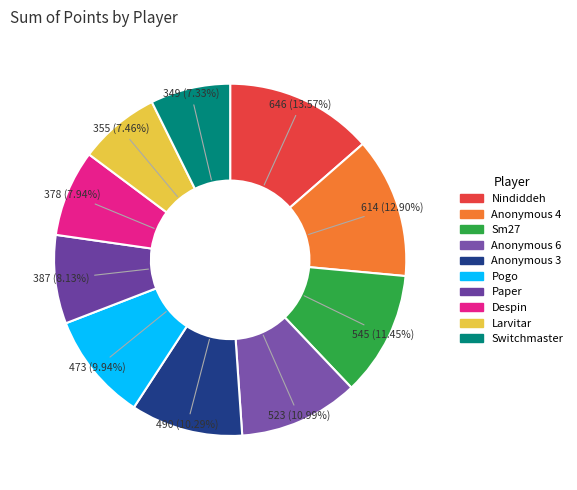

To the nearest percent, what is the average slice percentage?

10%